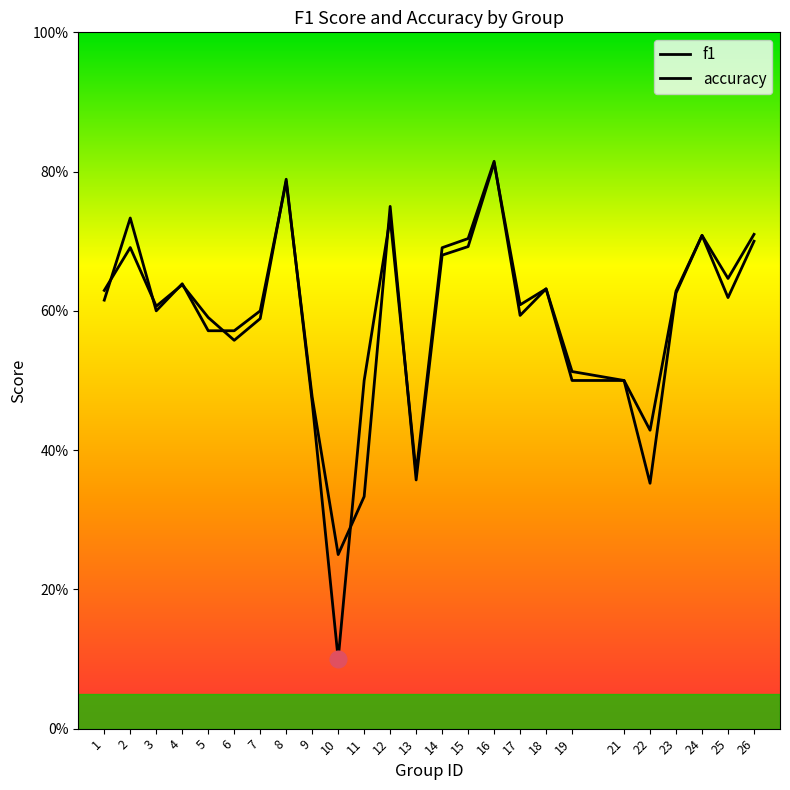

Is it true that f1 equals 0.8 at 5?

False